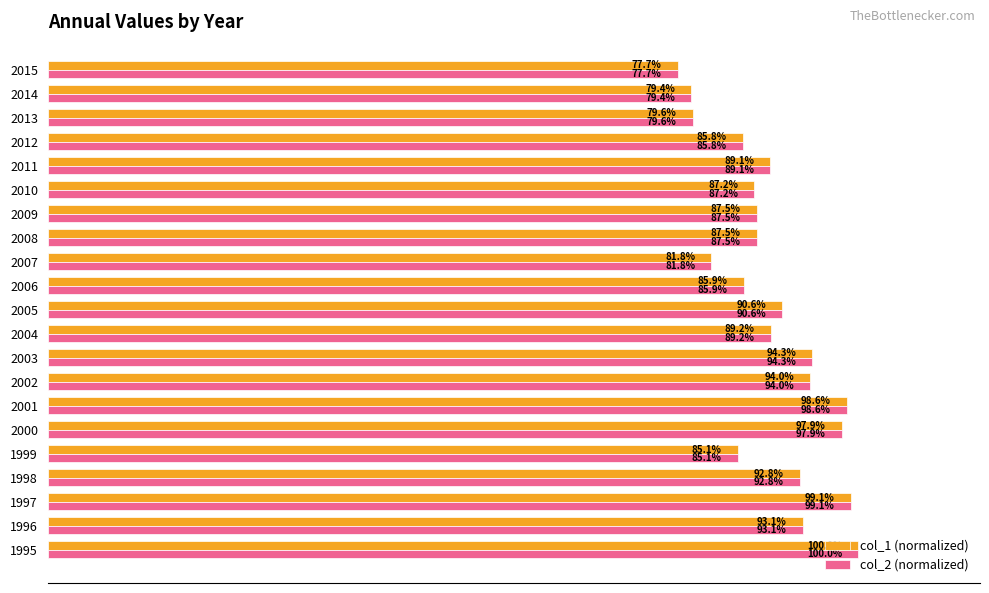

Is the value of col_1 (normalized) at 2004 greater than the value of col_2 (normalized) at 1999?

Yes